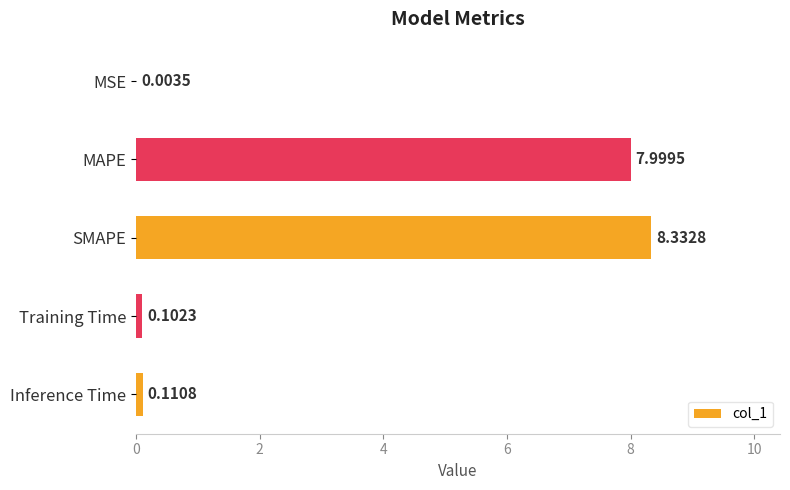

Where is the data nearest to the value 4?

Inference Time